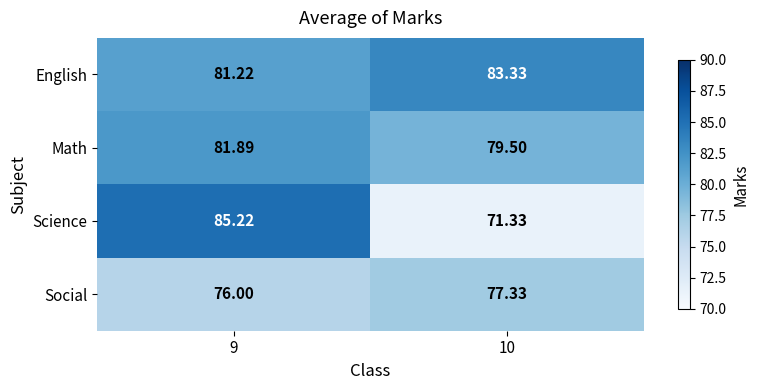

Which series changed the most between 9 and 10?

Science